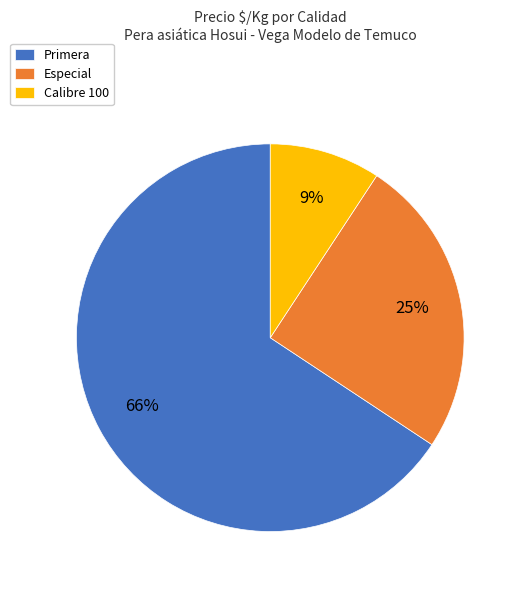

To the nearest percent, what is the combined percentage of Primera and Calibre 100?

75%